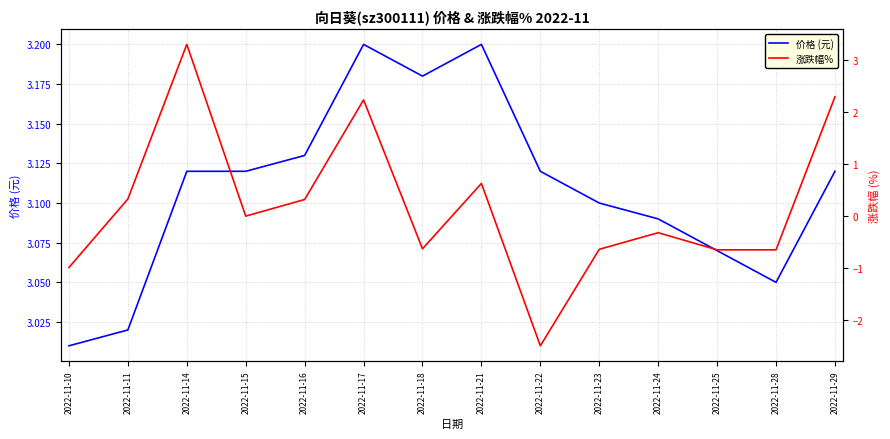

In 价格 (元), how many points are lower than both neighbors (excluding endpoints)?

2